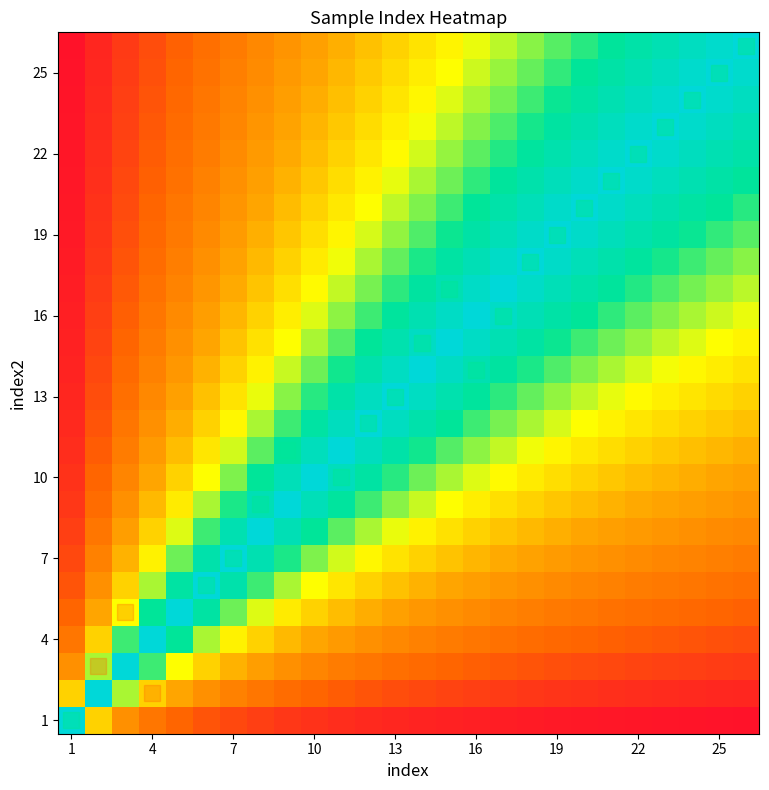

At which category is the sum across all series the highest?

16